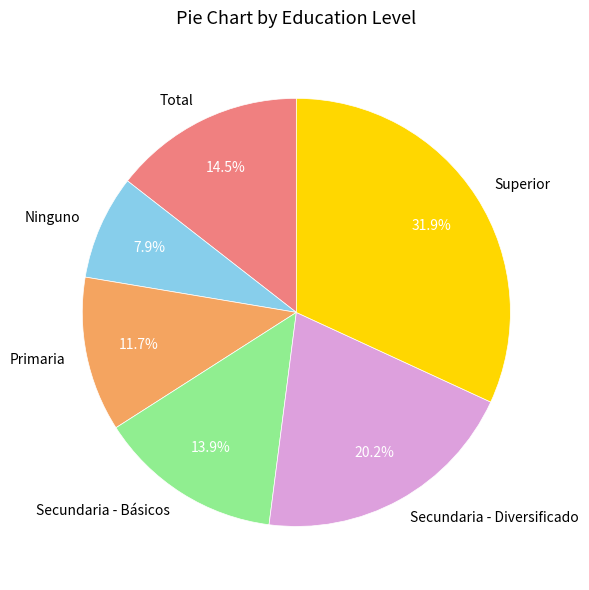

What is the total percentage of Superior and Ninguno?

39.8%